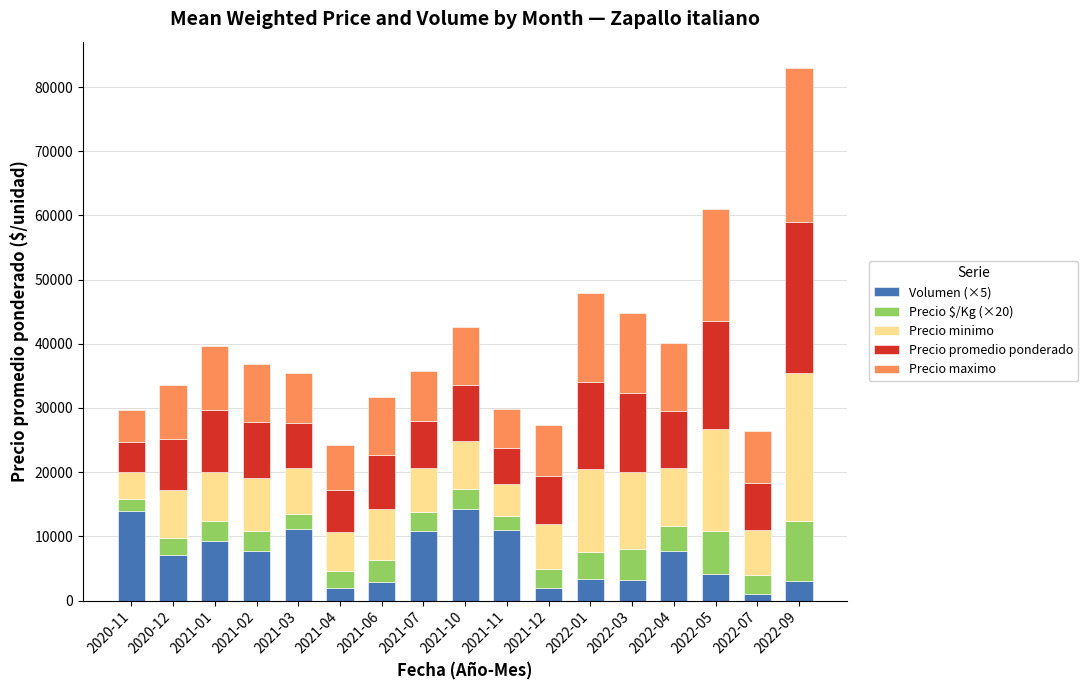

Are the bars horizontal?

No